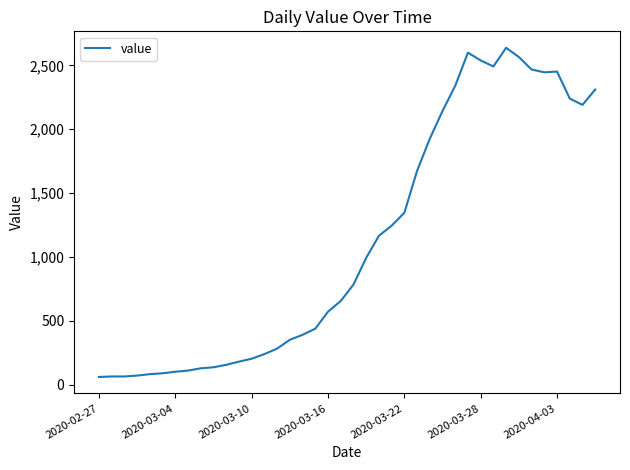

What is the smallest value displayed?

61